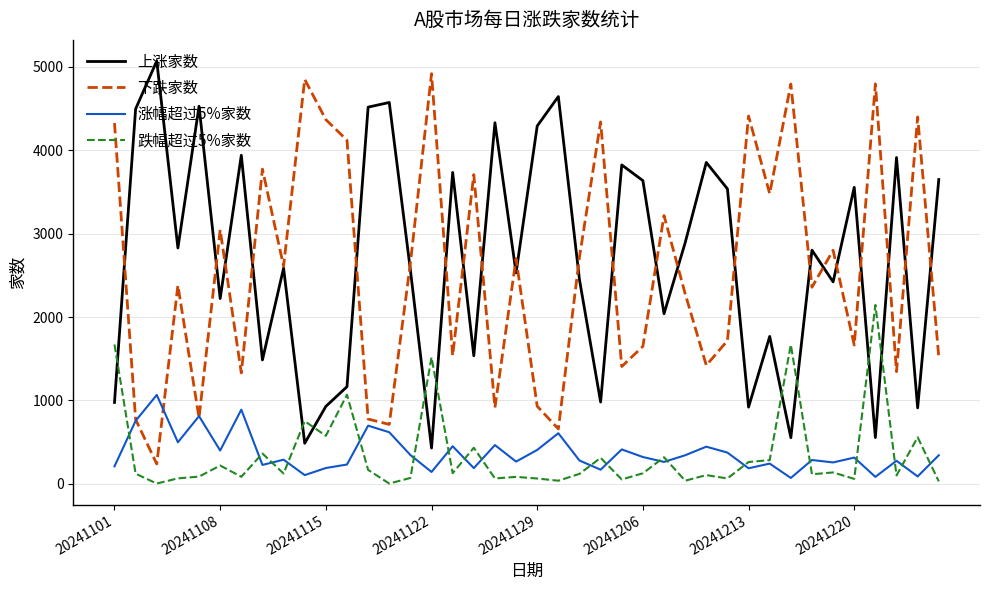

What is the minimum value for 上涨家数?

429